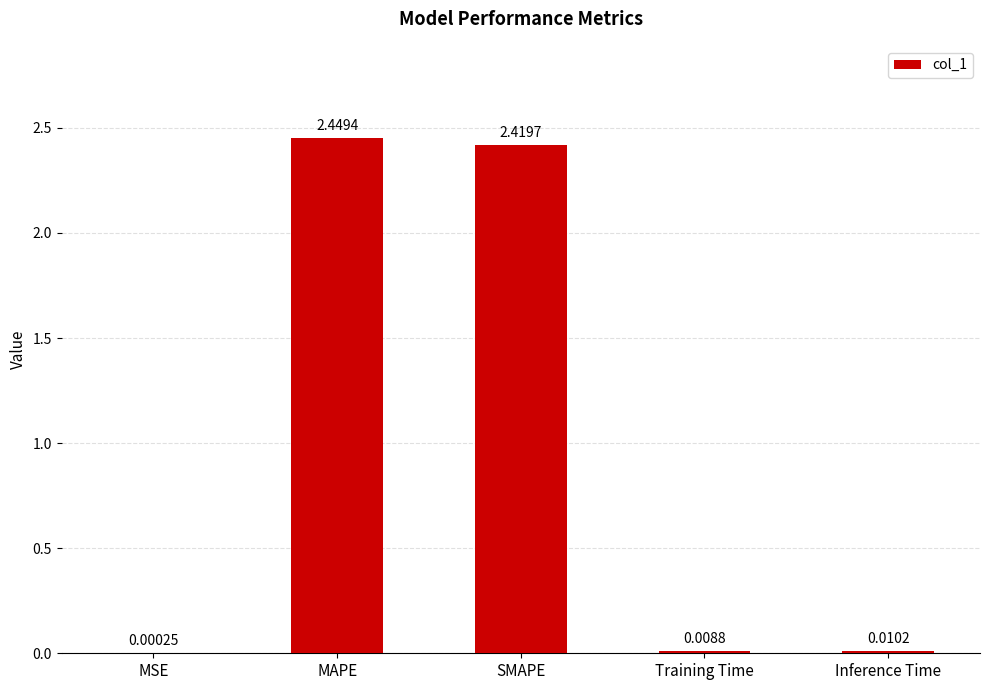

At which label is the value closest to 1?

Inference Time